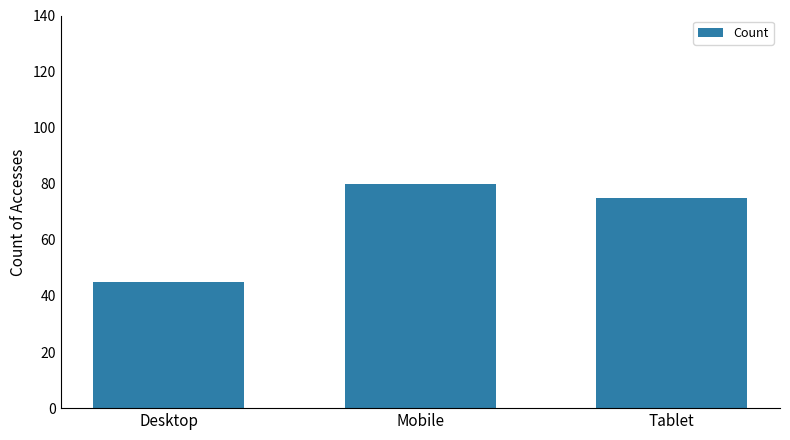

List the labels in order of value, smallest first.

Desktop, Tablet, Mobile